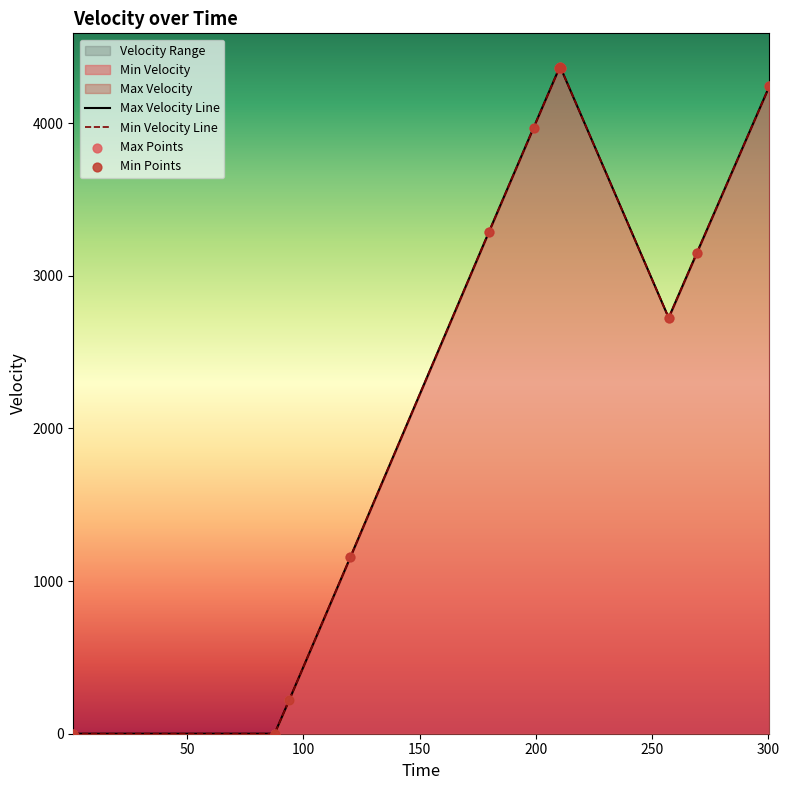

Which series has the widest spread of Y values?

Min Velocity Line